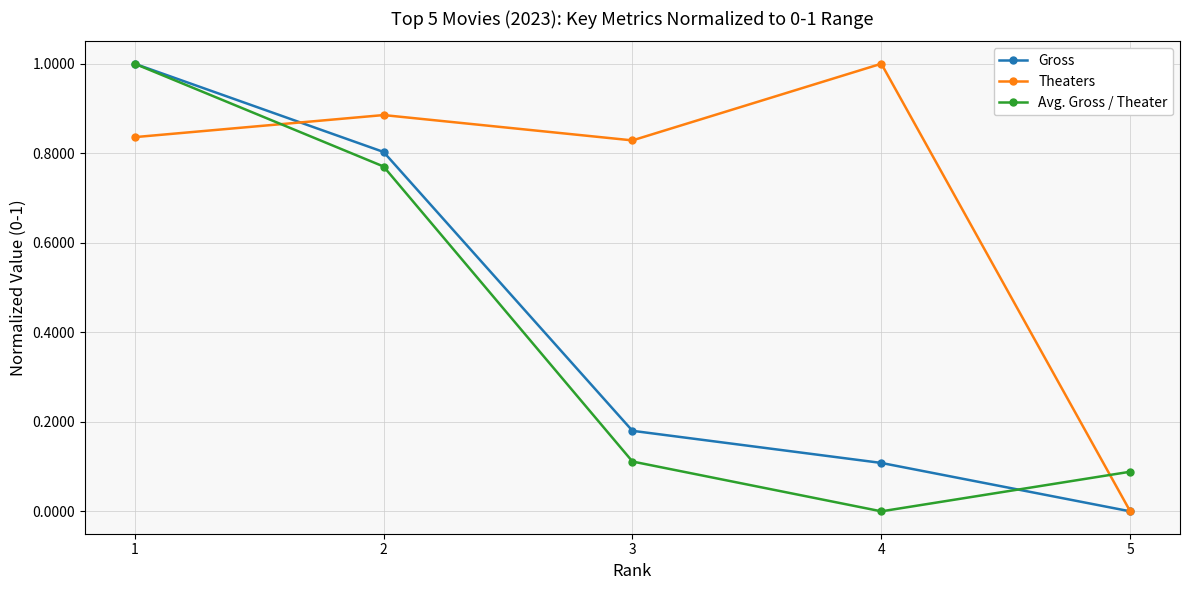

Is it true that Theaters equals 0.8 at 3?

True